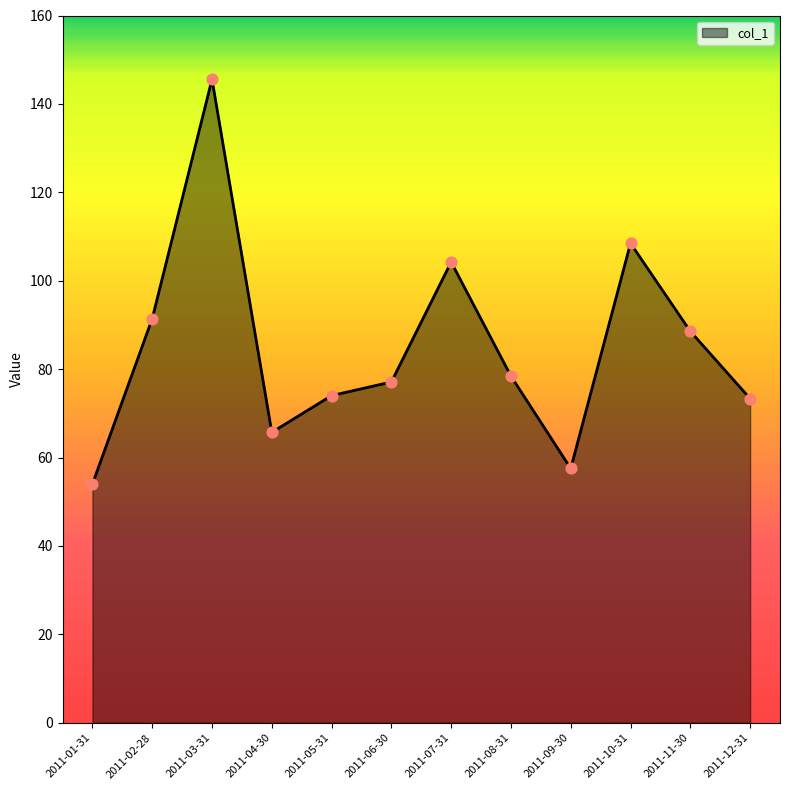

Between 2011-10-31 and 2011-04-30, which is larger?

2011-10-31